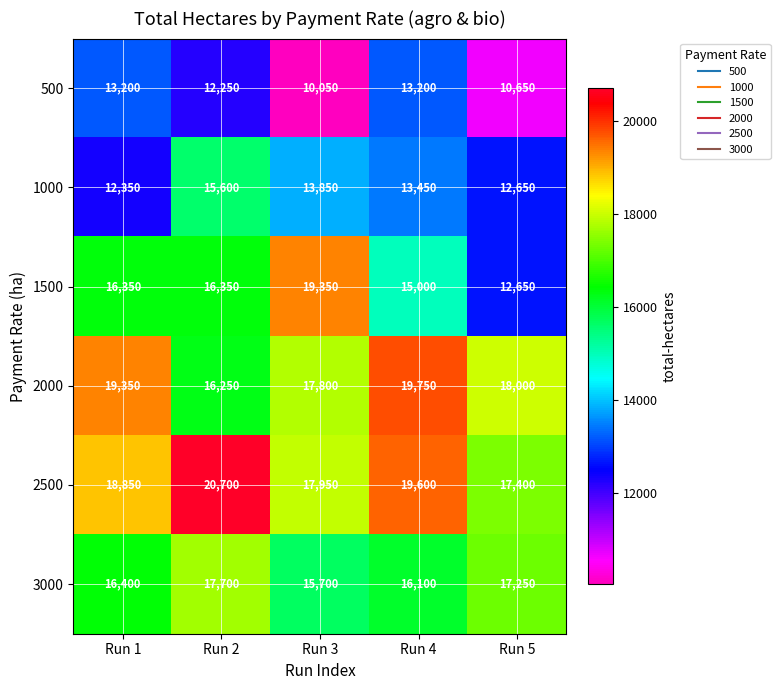

What is the greatest value displayed?

20700